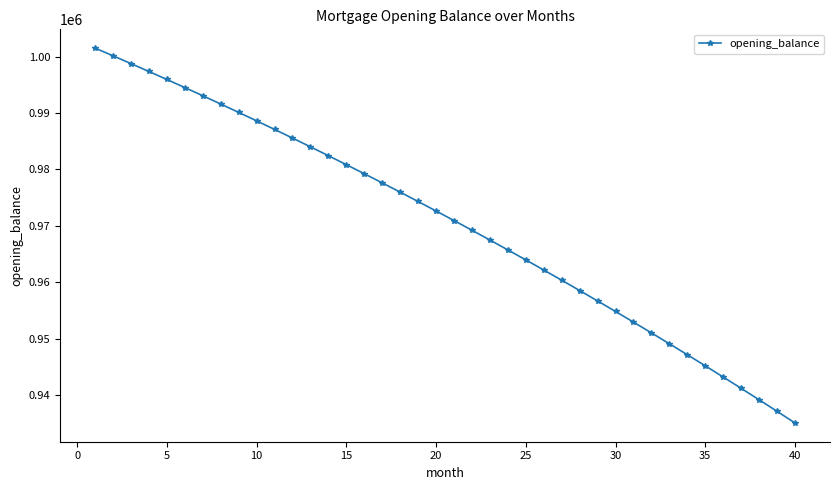

What is the minimum value shown in the chart?

935105.0